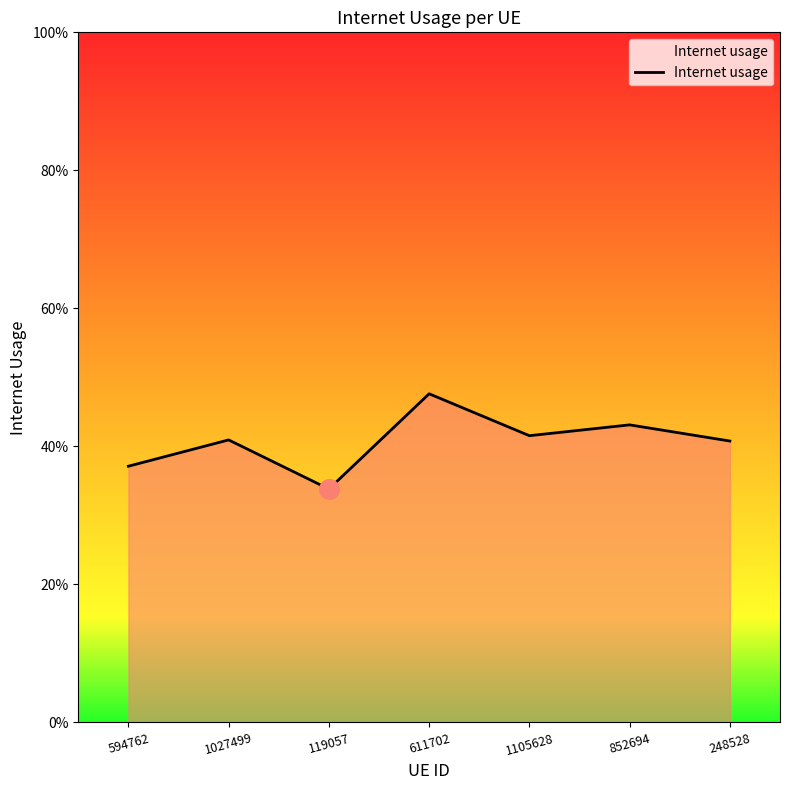

Is this an area chart (filled region under the line)?

Yes